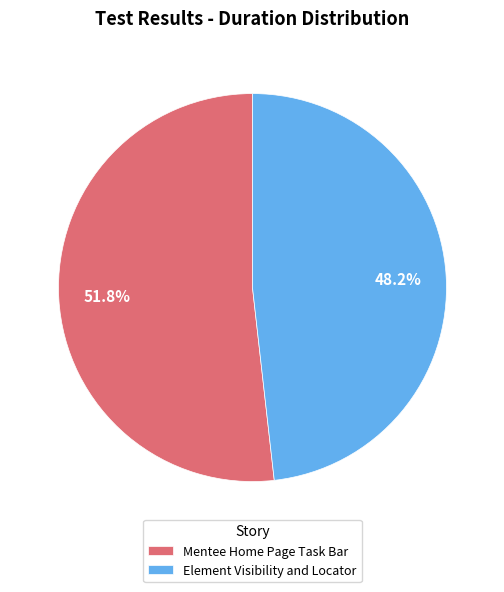

Do Element Visibility and Locator and Mentee Home Page Task Bar together represent more than half of the pie?

Yes